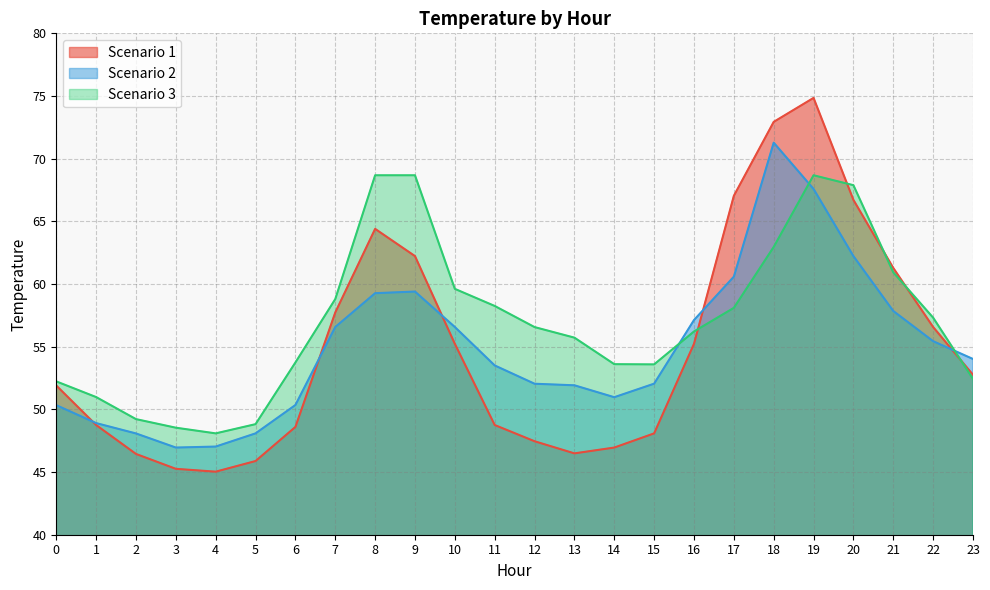

Where is the first local maximum for Scenario 1?

8